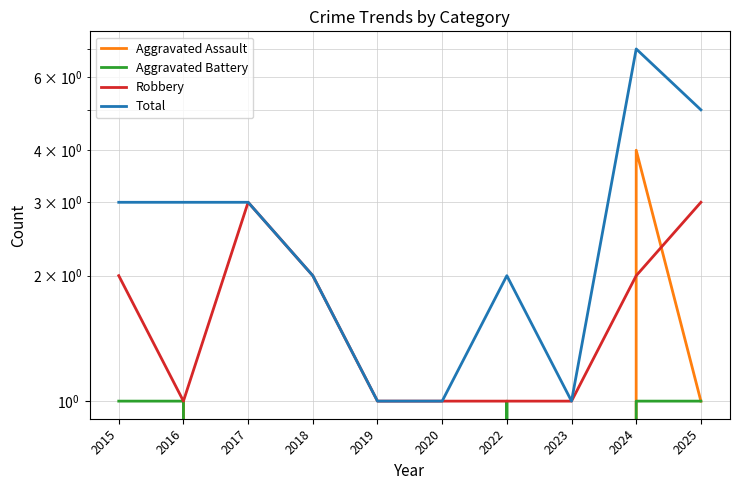

True or false: Aggravated Battery and Total intersect in this chart.

False